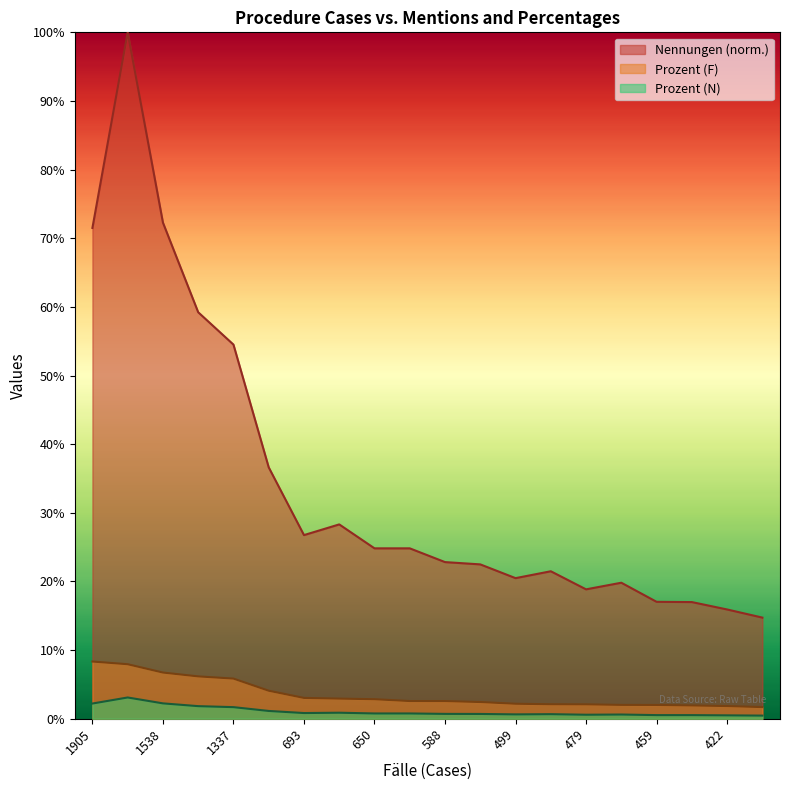

How many categories are shown in the chart?

20